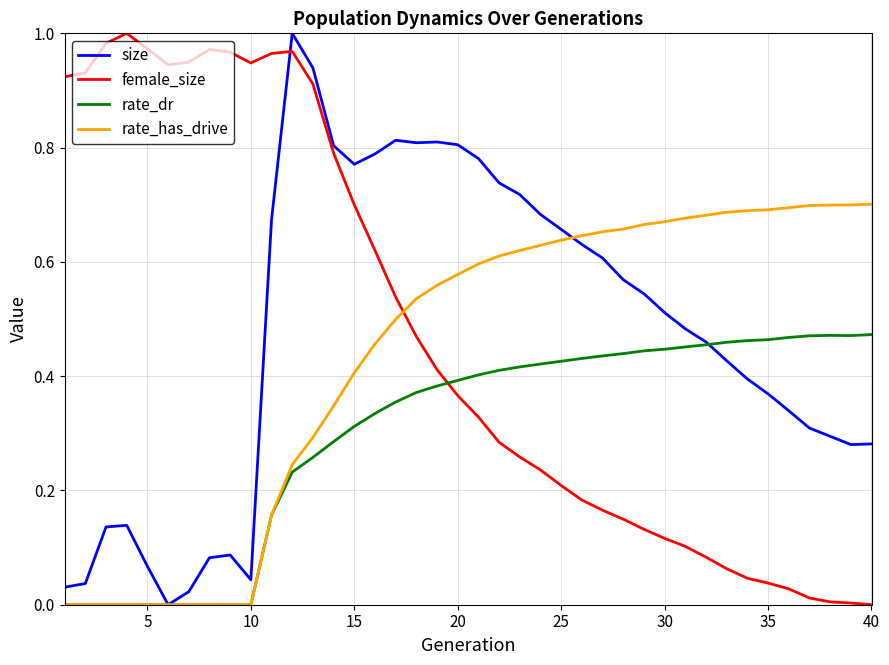

How many times do rate_has_drive and female_size cross each other?

1